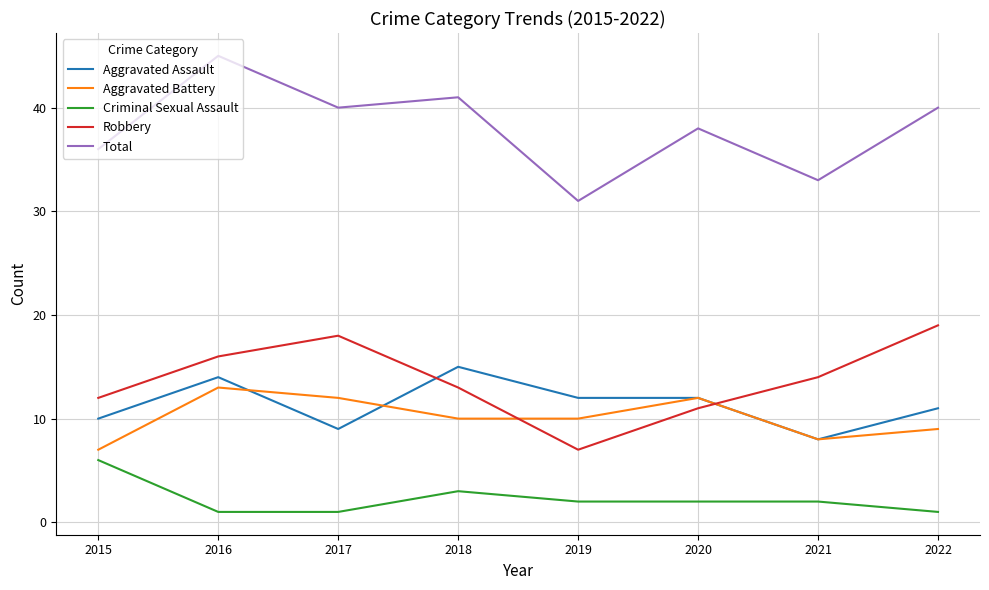

What is the difference between the maximum and minimum values in the Aggravated Assault series?

7